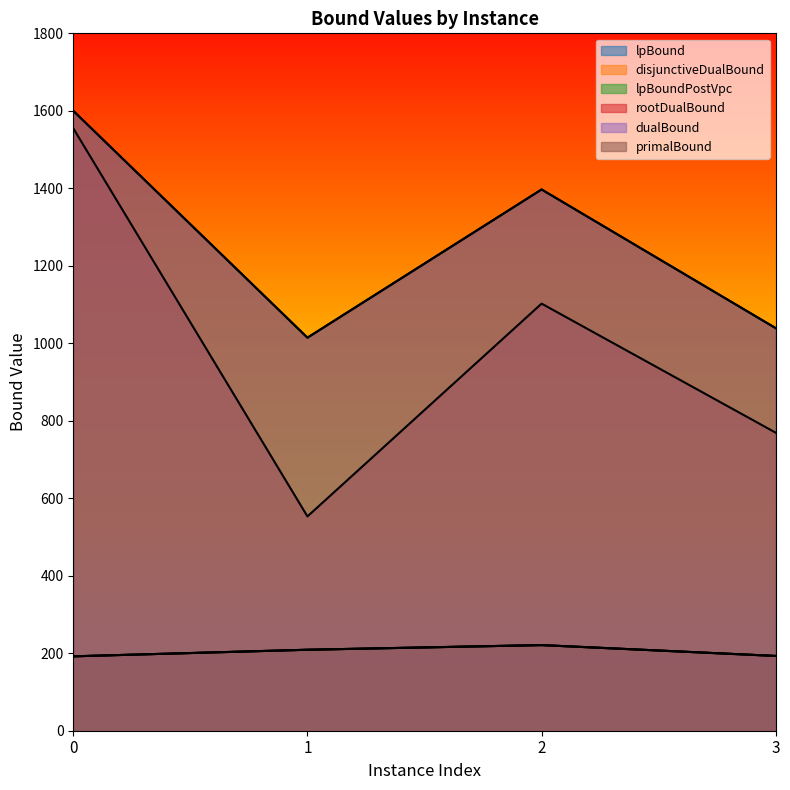

How many values in the disjunctiveDualBound series are below 209?

2